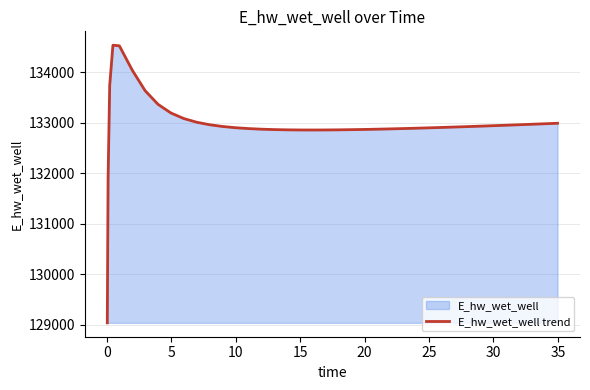

What is the difference between the maximum and minimum values?

5502.9